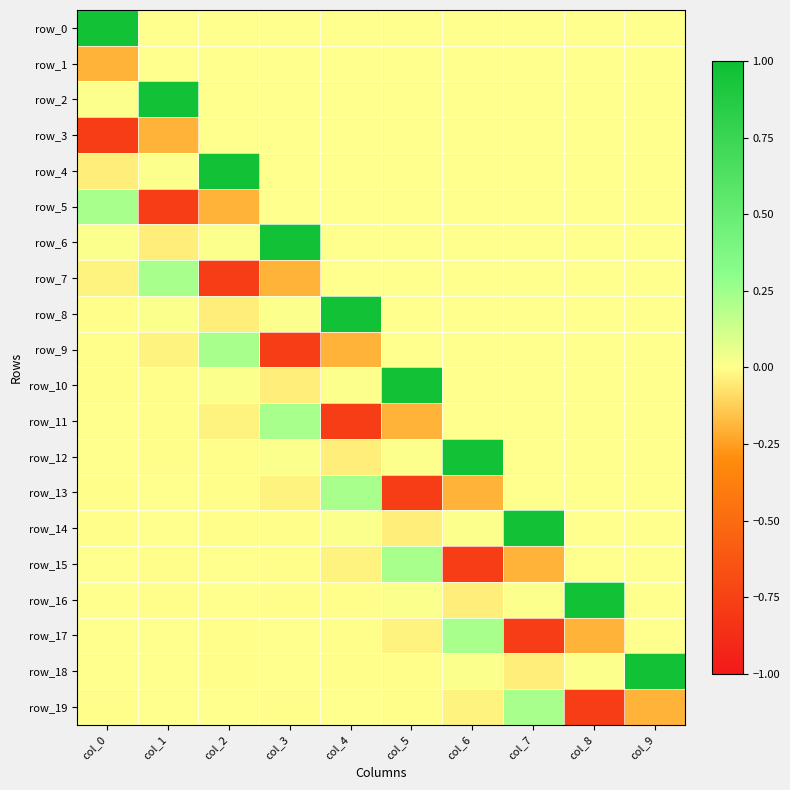

The row_6 series shows -0.5 at col_6. True or false?

False